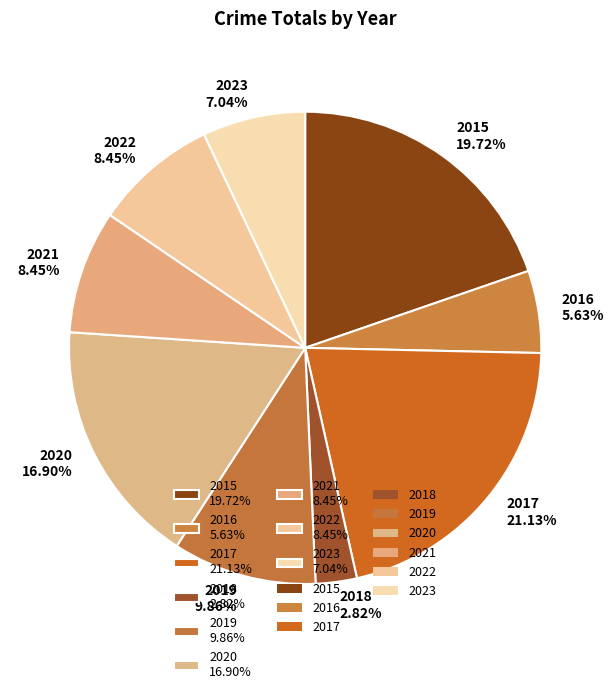

Is it true that 2015 is 20% of the pie?

True